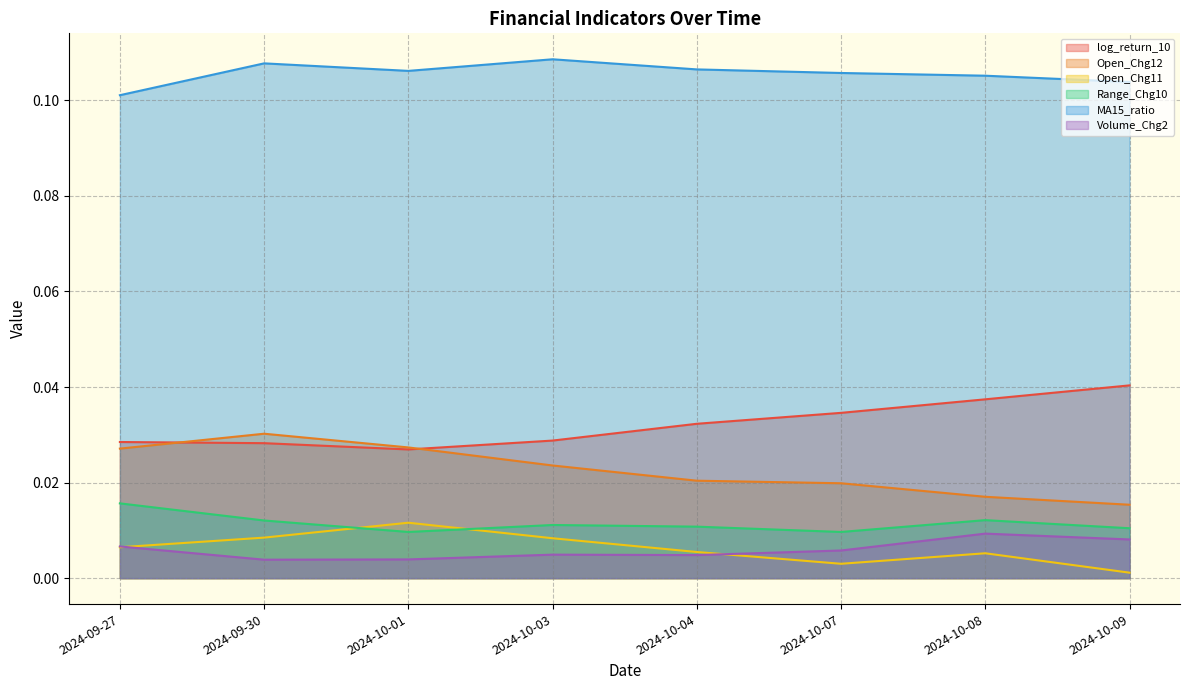

How many times do Open_Chg12 and log_return_10 cross each other?

2